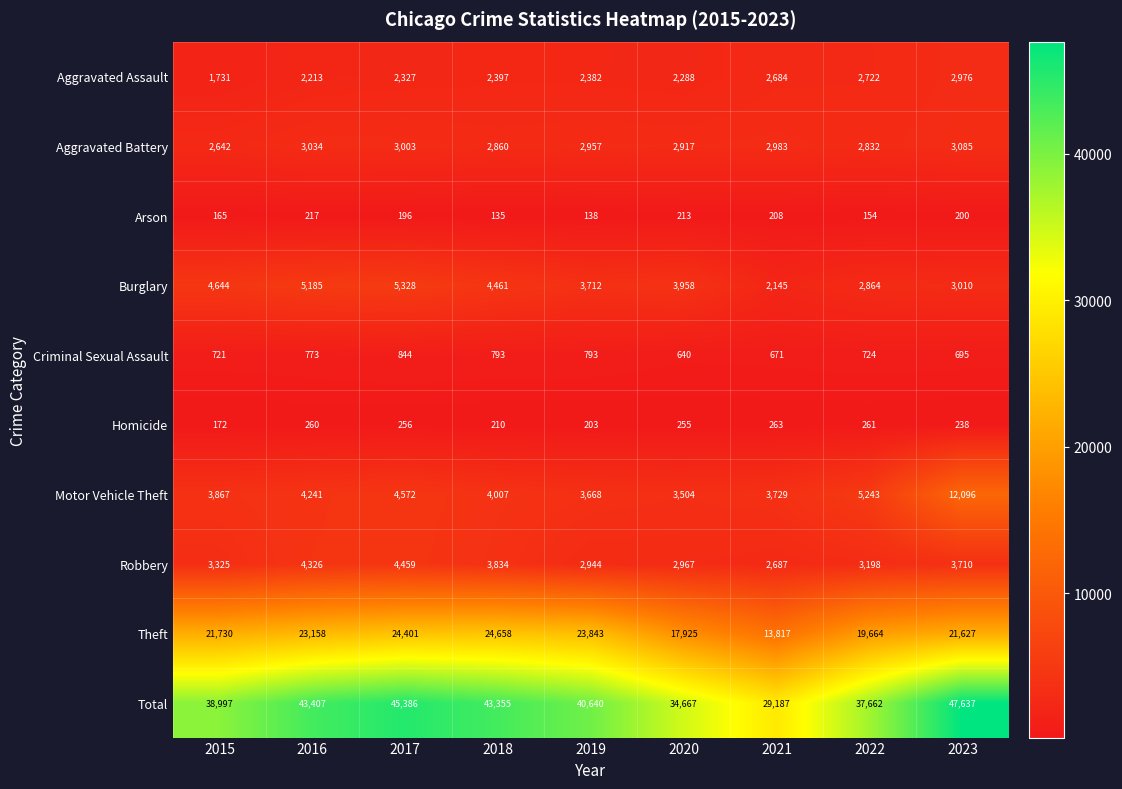

What is the average value of the Arson series?

181